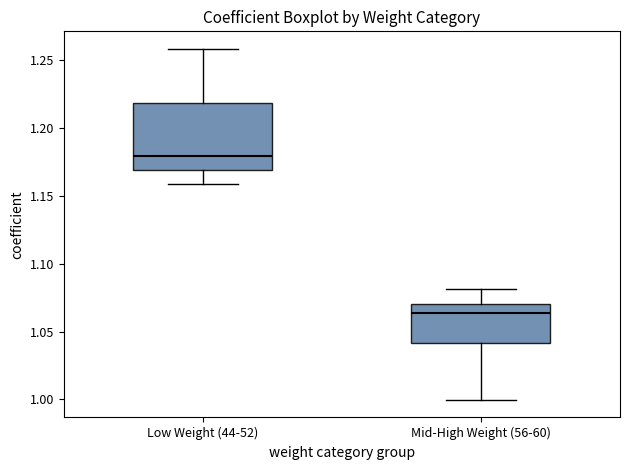

Comparing the boxes themselves (not the whiskers), which one is the tallest?

Low Weight (44-52)